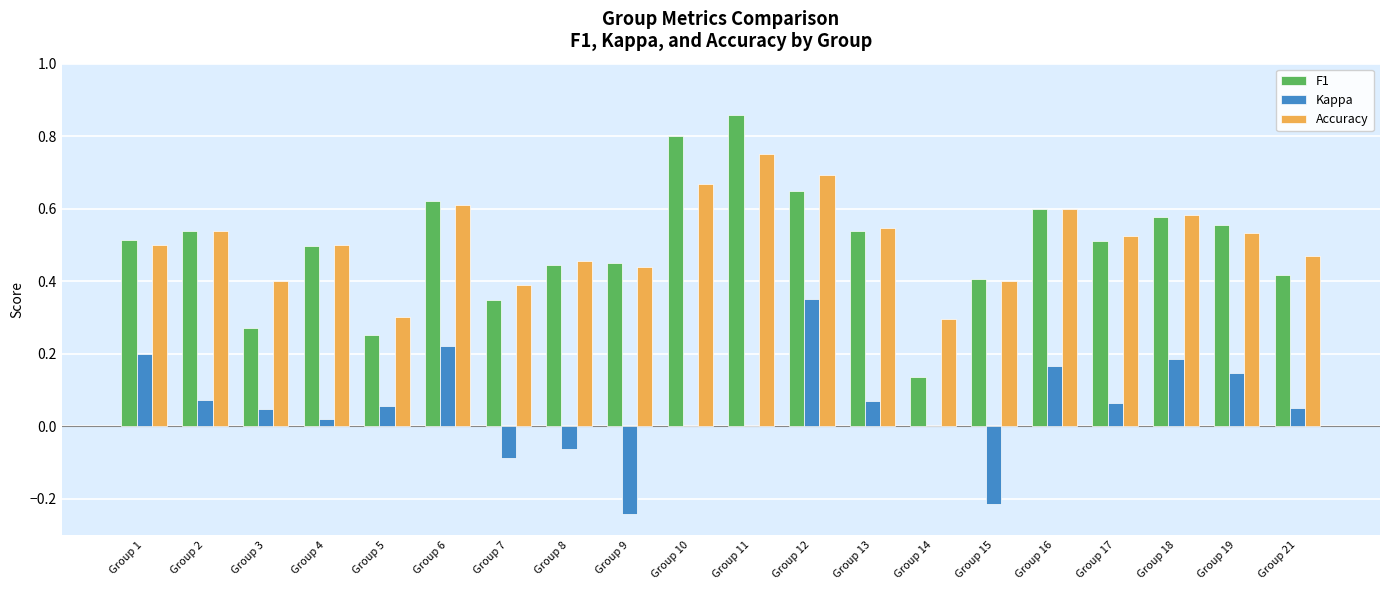

The Accuracy series shows 0.5 at Group 1. True or false?

True